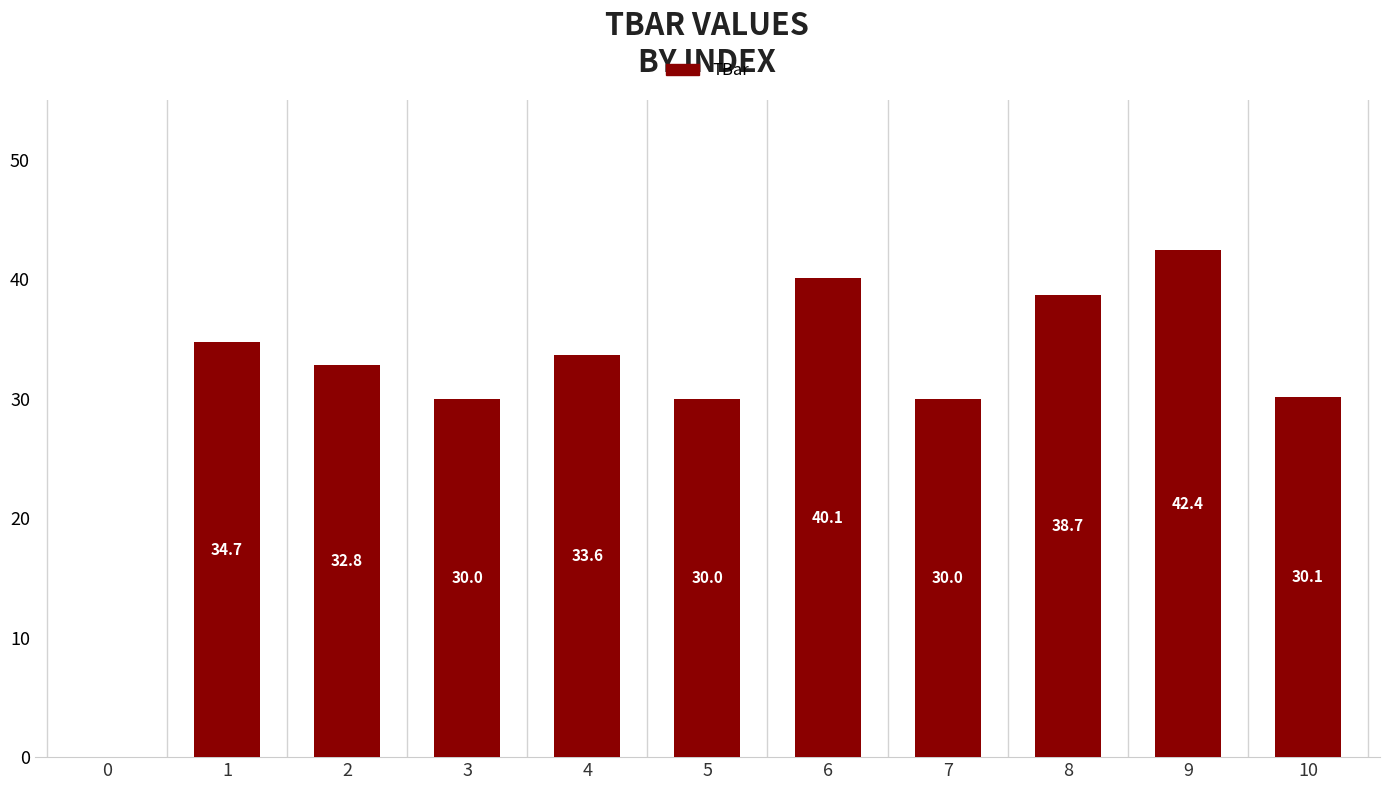

The value at 0 is 18.5. True or false?

False